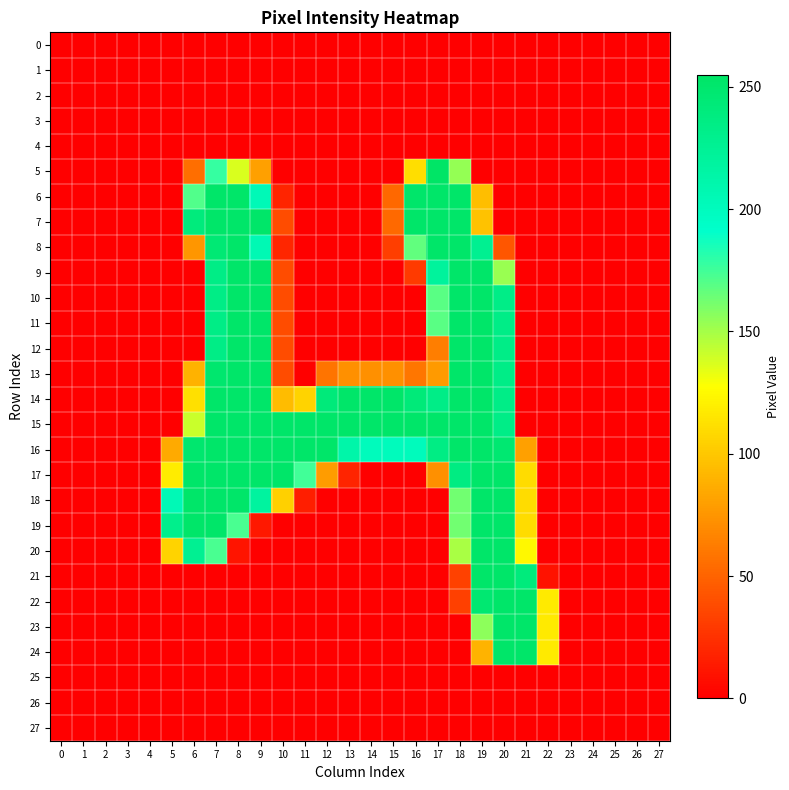

At how many categories does at least one series exceed 115?

18